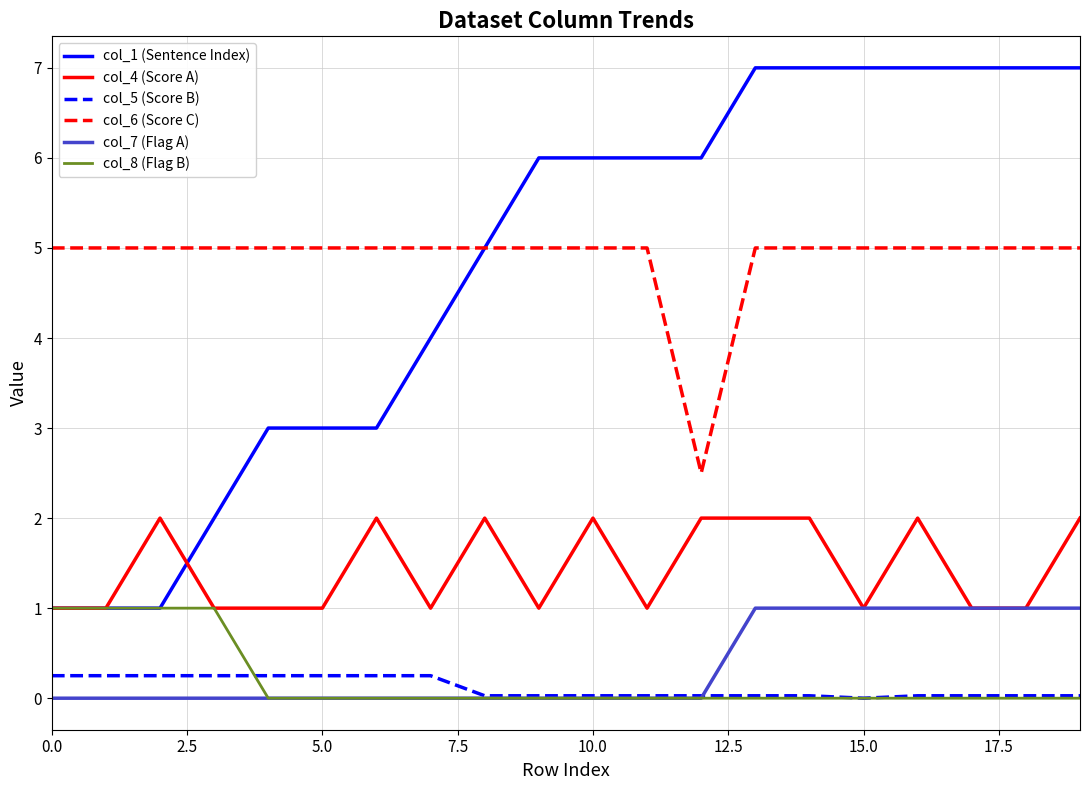

What is the maximum value for col_7 (Flag A)?

1.0